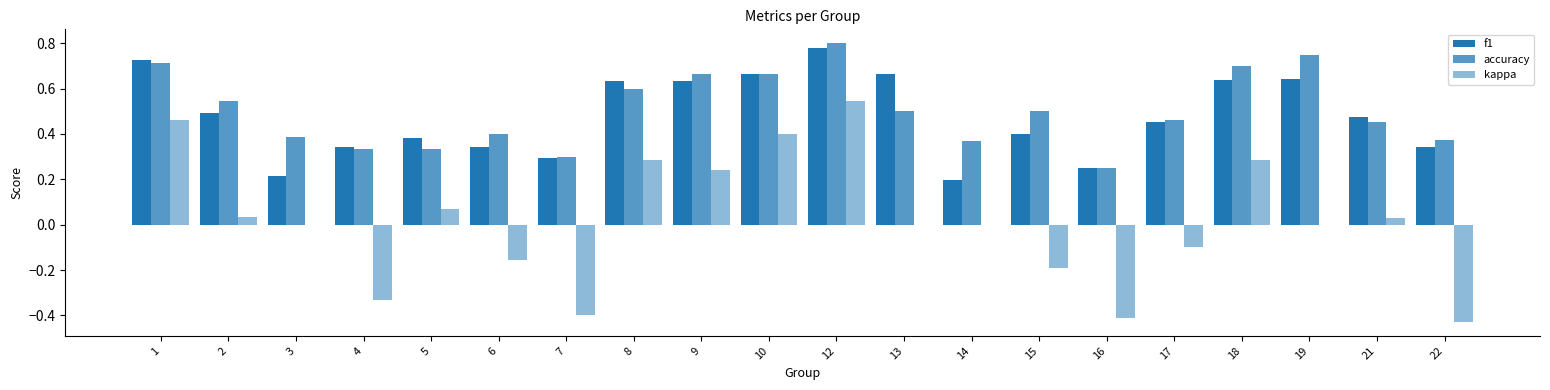

What is the sum of all f1 values?

9.6